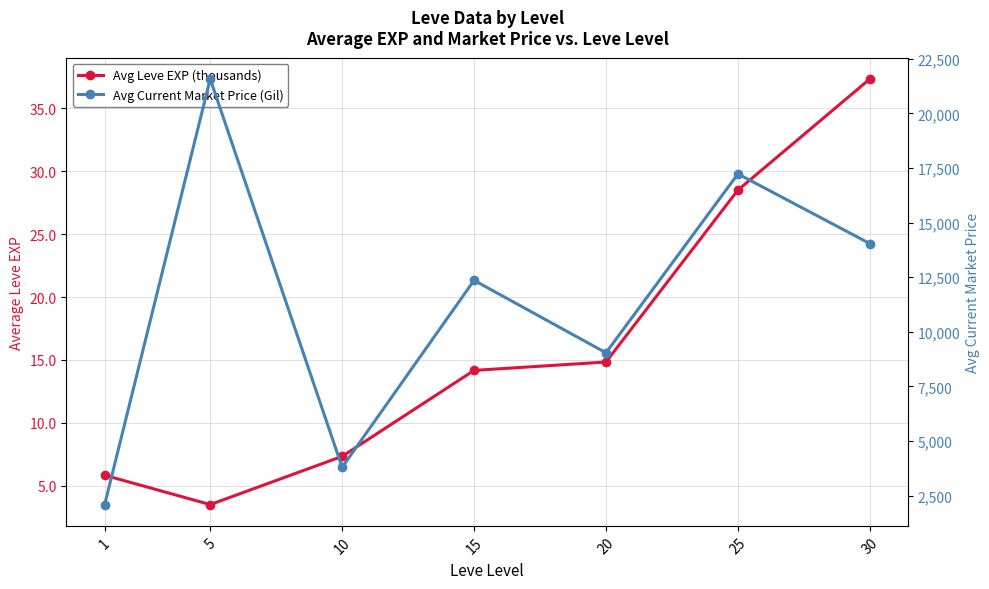

The value of Avg Leve EXP (thousands) at 1 is 5.8. True or false?

True